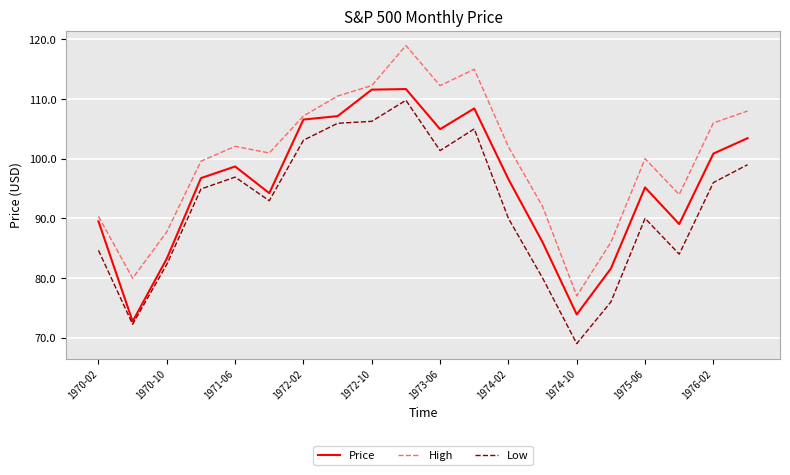

True or false: Price and Low intersect in this chart.

False